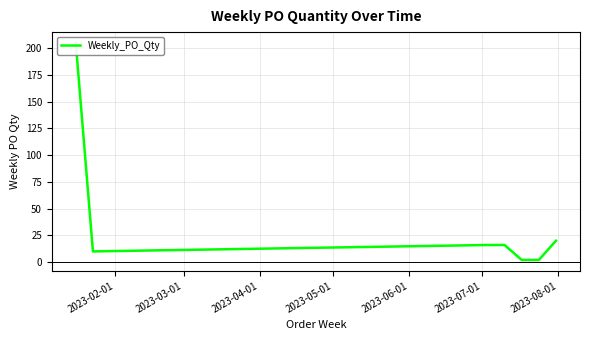

What is the average value?

39